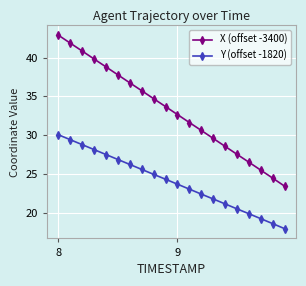

True or false: Y (offset -1820) and X (offset -3400) intersect in this chart.

False